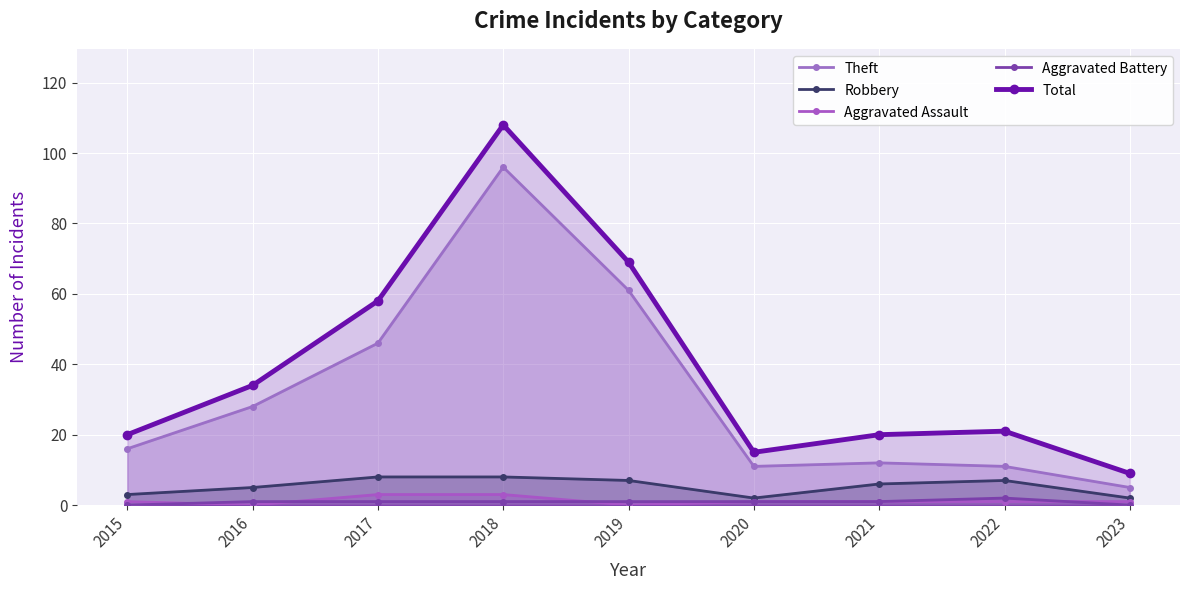

Is it true that Theft equals 60 at 2018?

False